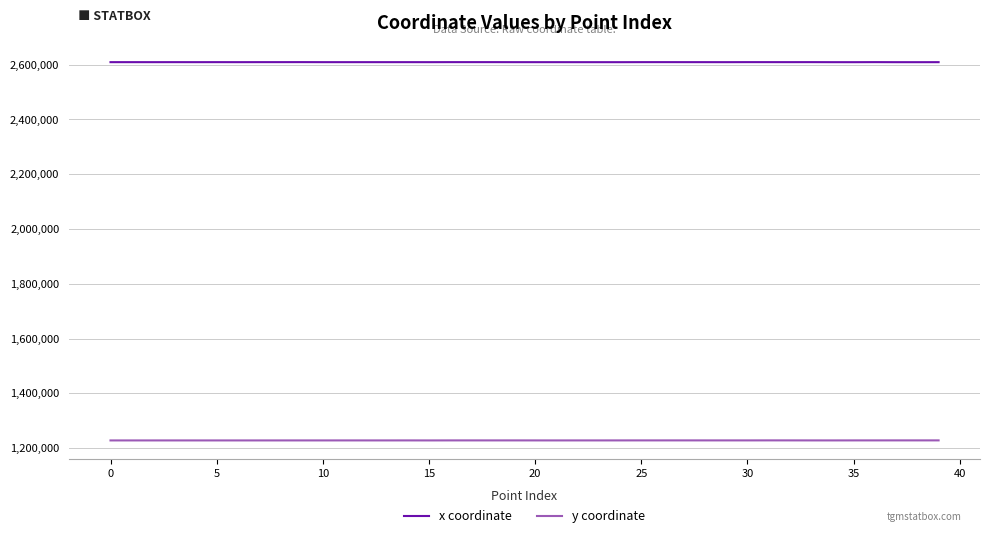

Which series has the largest total across all categories?

x coordinate